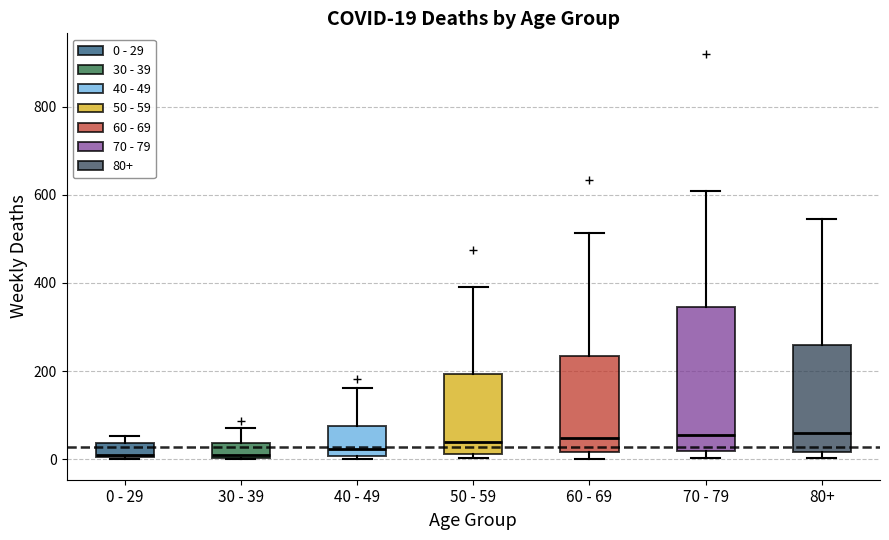

Comparing the boxes themselves (not the whiskers), which one is the tallest?

70 - 79